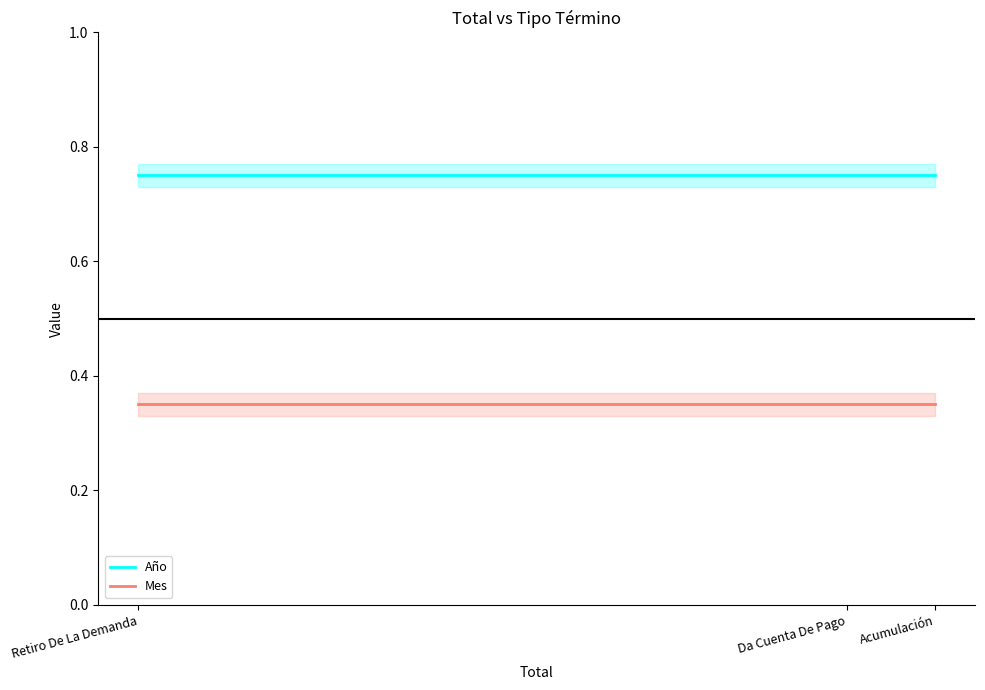

What is the difference between the highest and lowest values at Acumulación?

0.4